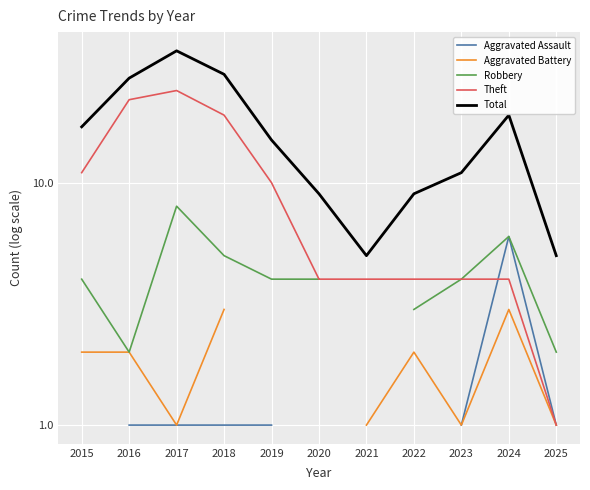

The Robbery series shows 4.0 at 2019. True or false?

True